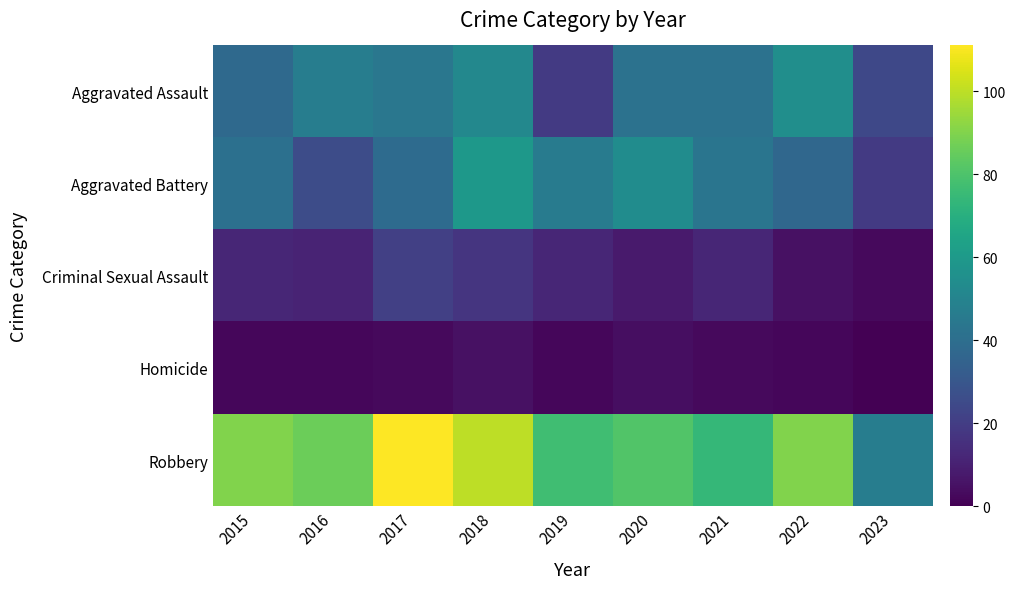

Which series has the largest total across all categories?

Robbery